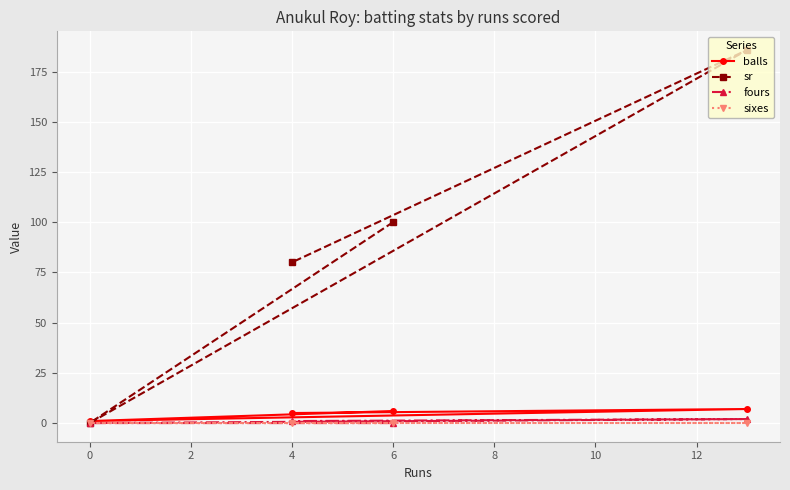

Which series has the largest total across all categories?

sr